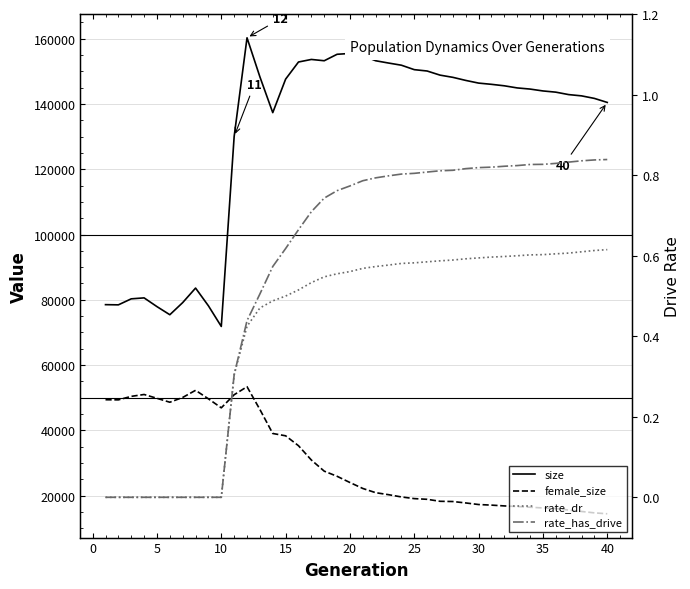

What is the value of the size point at the 40th from the left?

140490.0